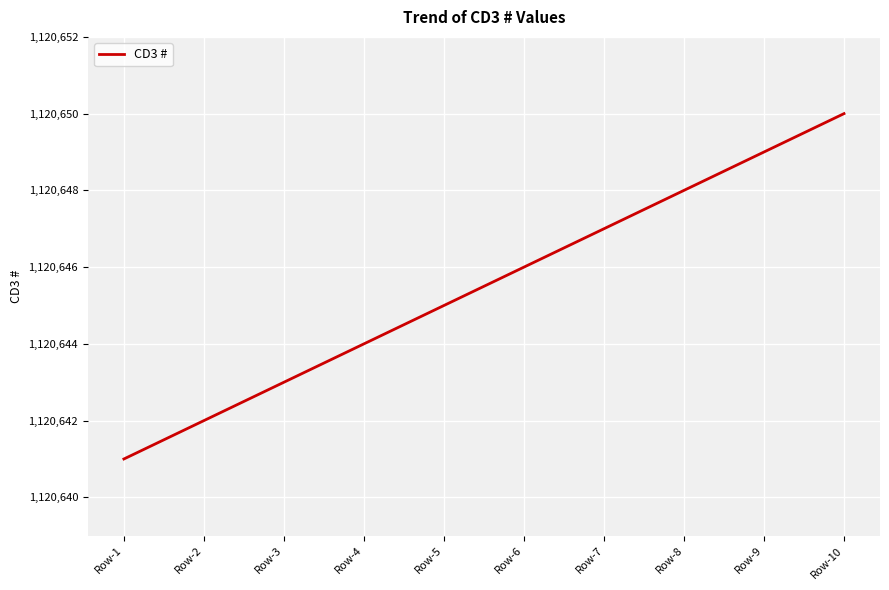

Reading right to left, transcribe all the data shown in this chart.

Row-10=1120650	Row-9=1120649	Row-8=1120648	Row-7=1120647	Row-6=1120646	Row-5=1120645	Row-4=1120644	Row-3=1120643	Row-2=1120642	Row-1=1120641